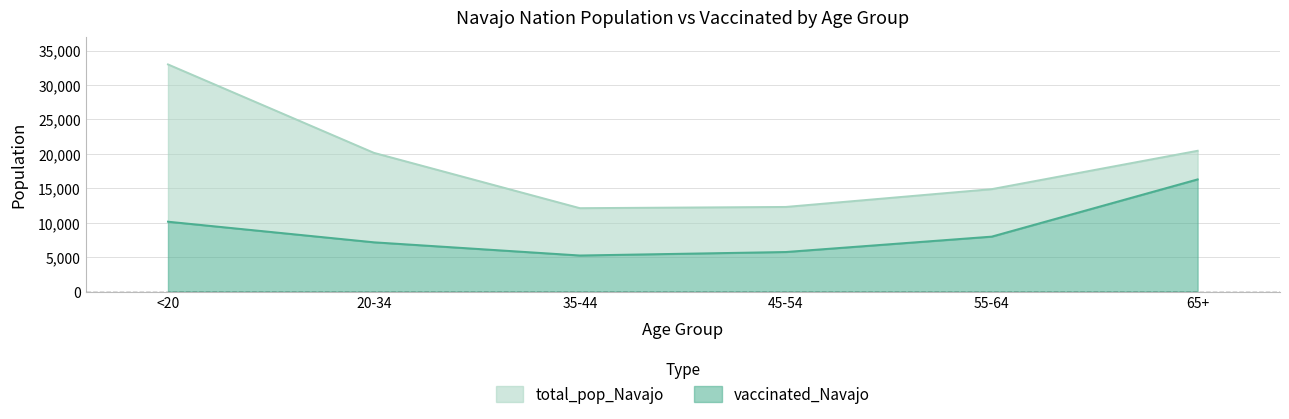

Rank the categories by vaccinated_Navajo value from highest to lowest.

65+, <20, 55-64, 20-34, 45-54, 35-44